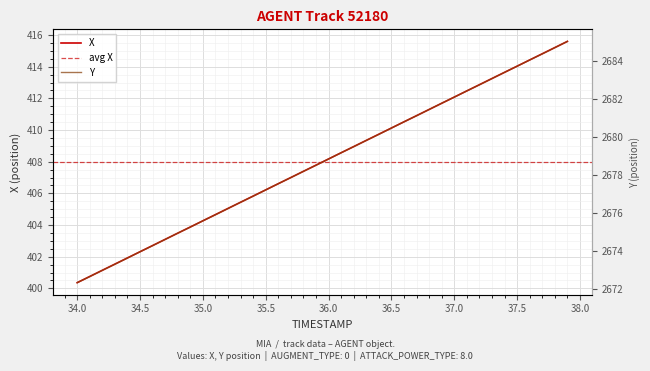

True or false: Y and X cross at least once.

False